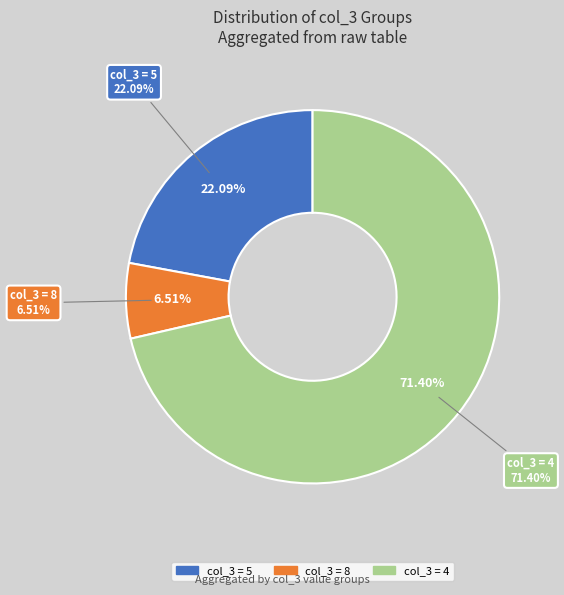

Does 19 account for over 50% of the chart?

No